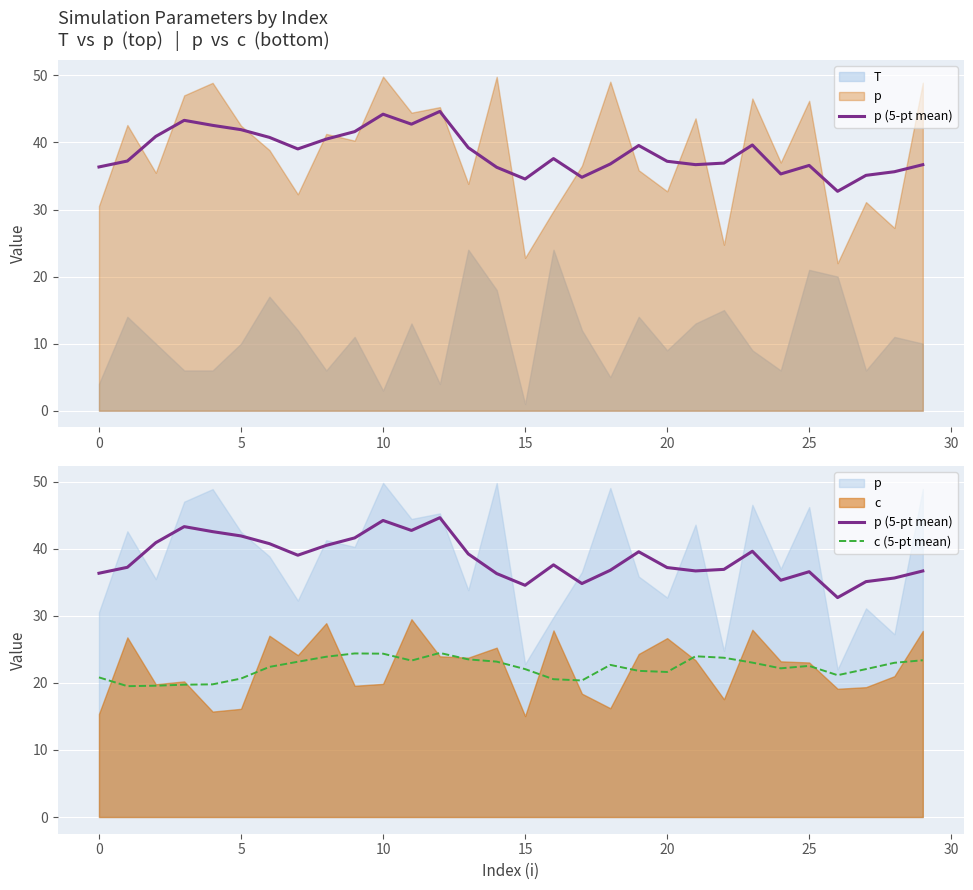

What is the highest value of the p (5-pt mean) series?

44.6